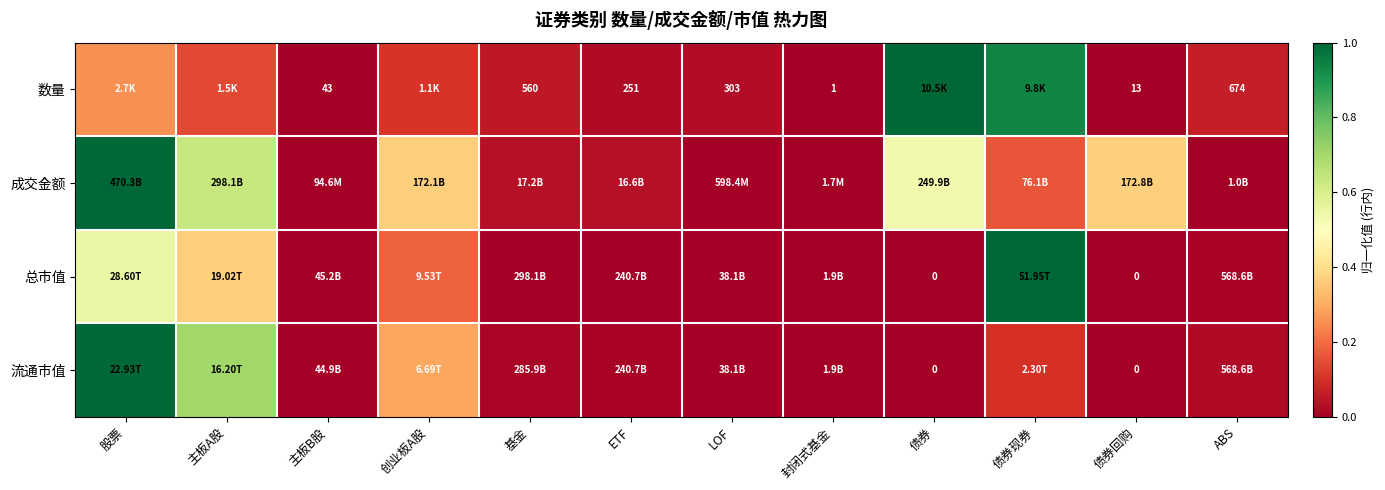

The 总市值 series shows 0.0 at LOF. True or false?

True